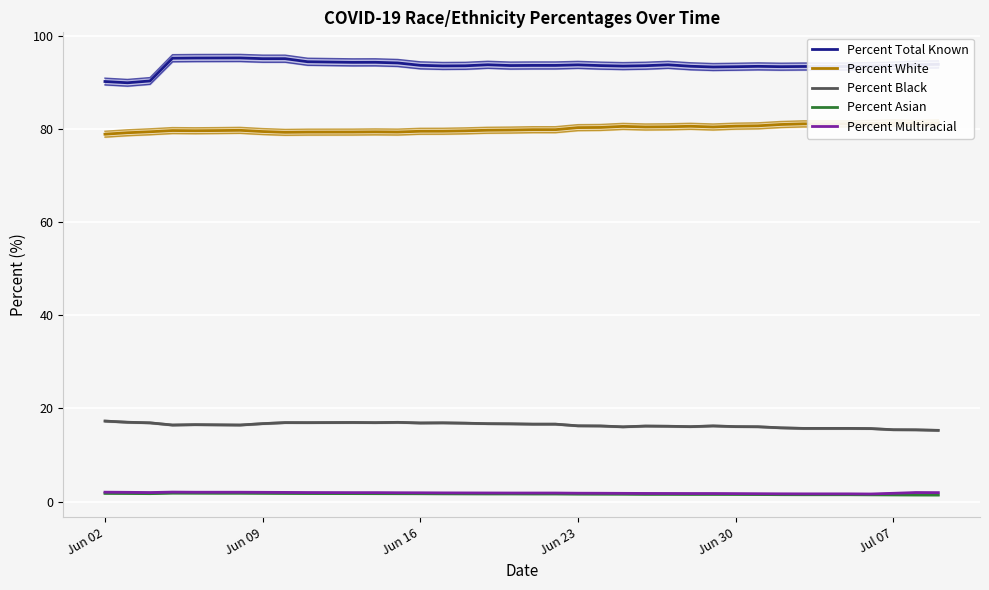

True or false: Percent Total Known and Percent White cross at least once.

False